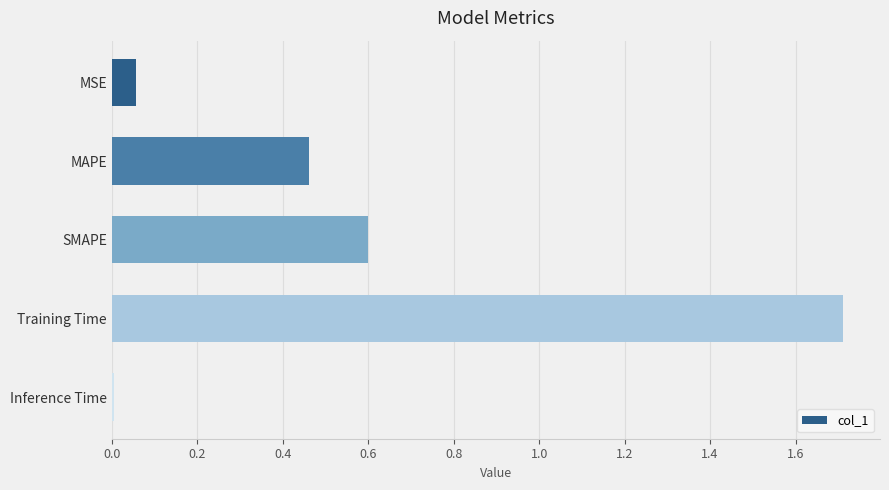

What is the label of the 4th bar from the bottom?

MAPE